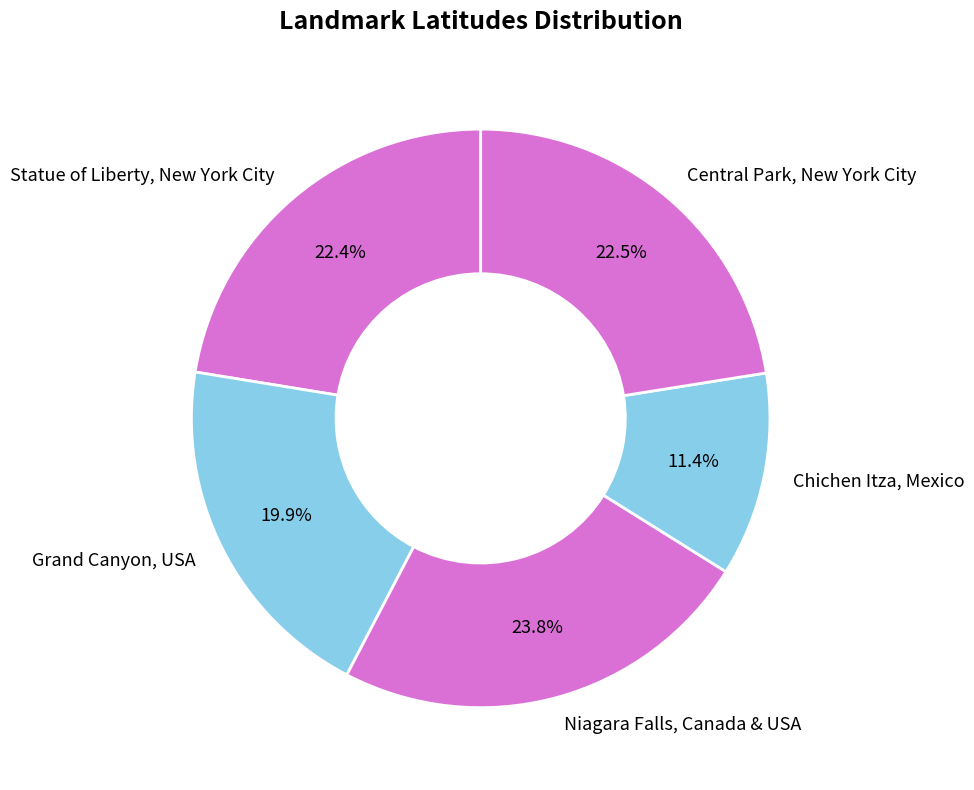

Which slice is the largest?

Niagara Falls, Canada & USA